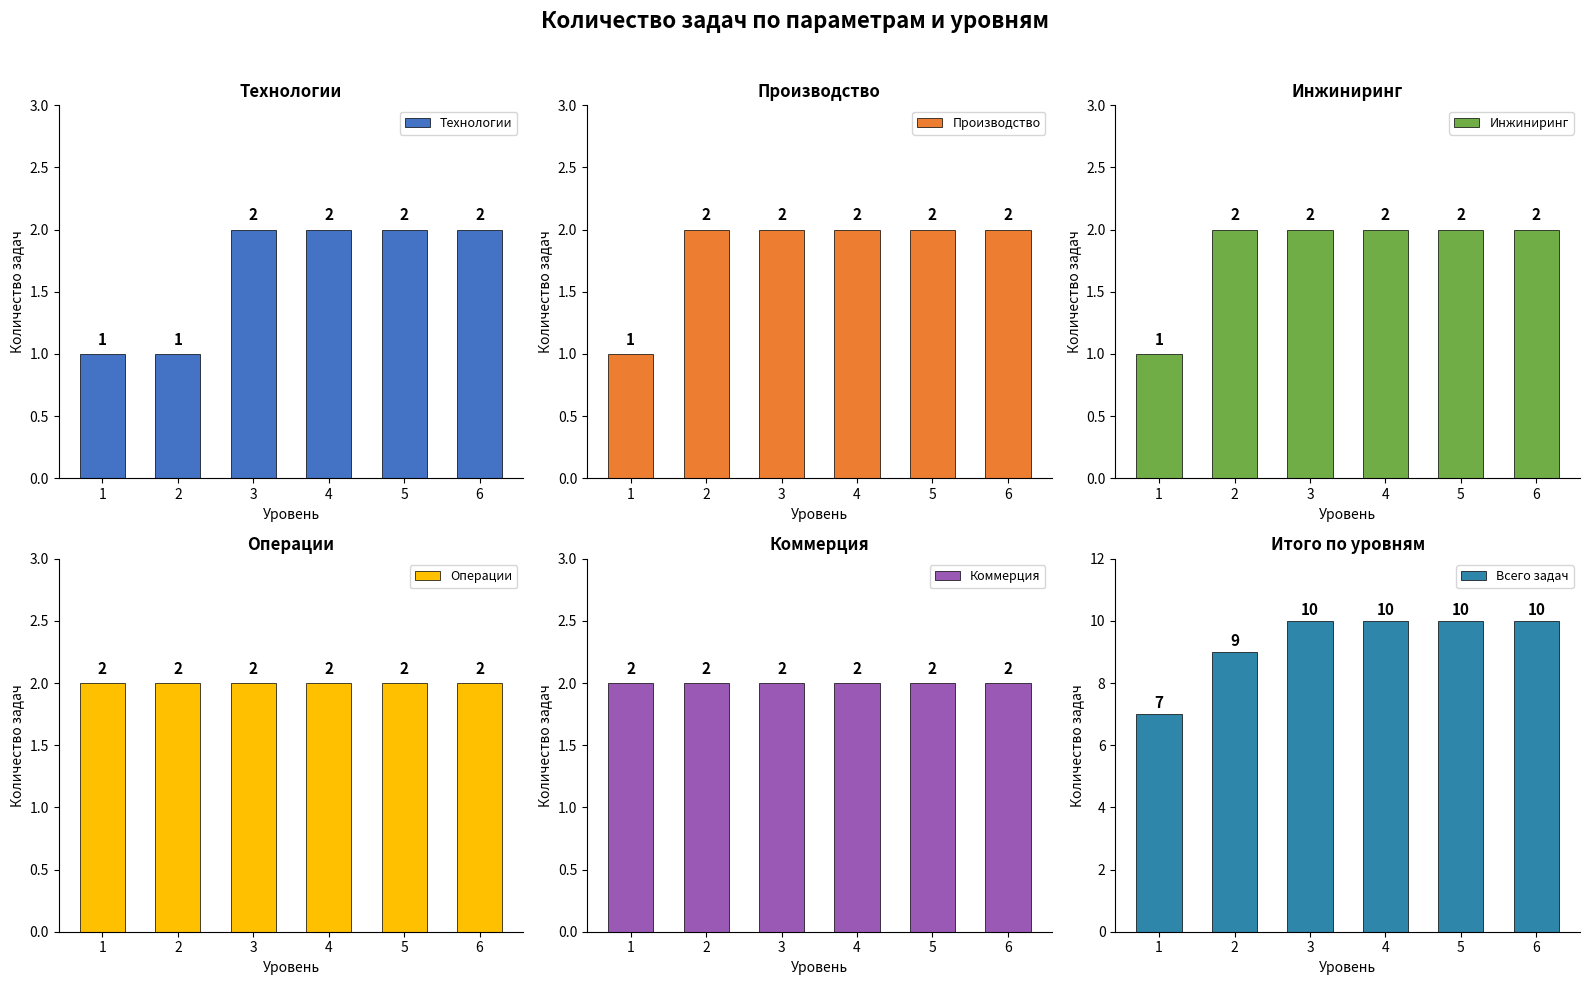

What is the spread (max minus min) of values at 4?

8